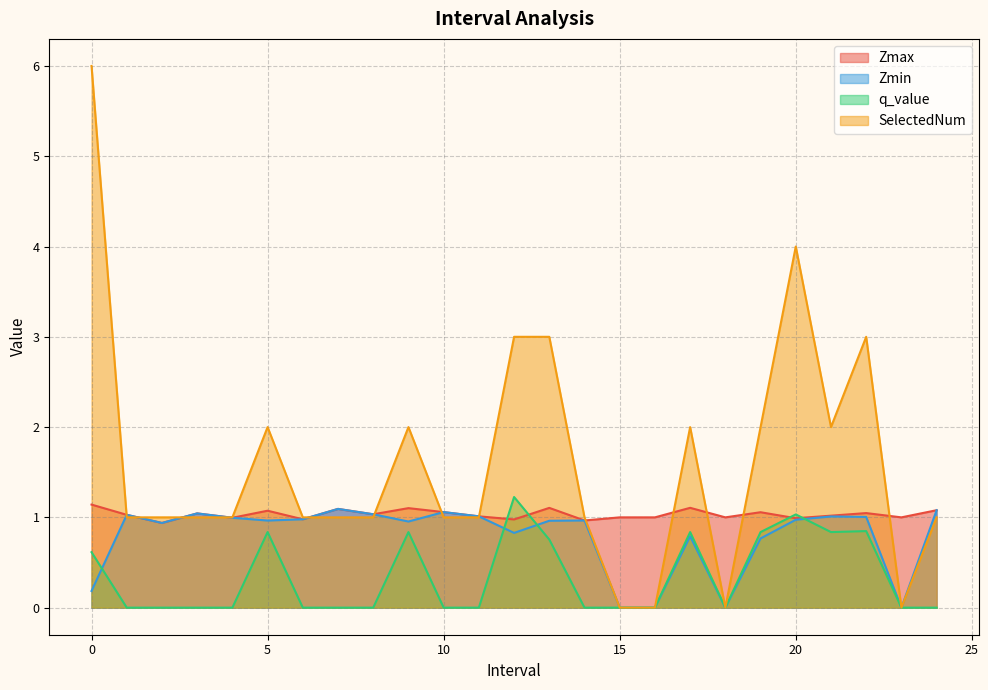

What is the label of the 9th point from the right?

16.0